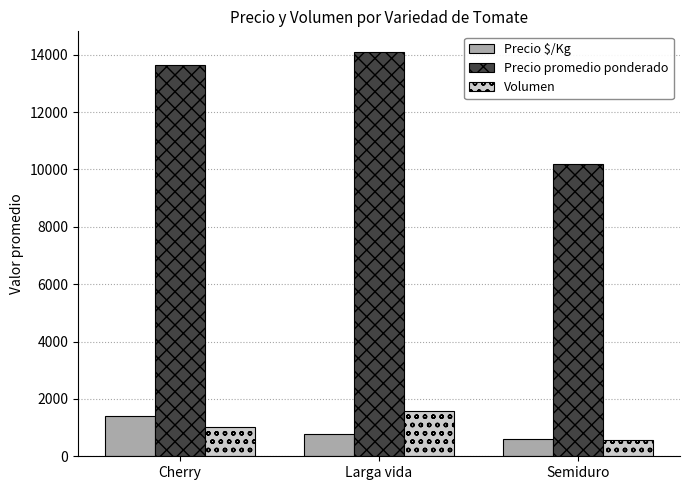

What is the sum of the Volumen values at Larga vida and Semiduro?

2176